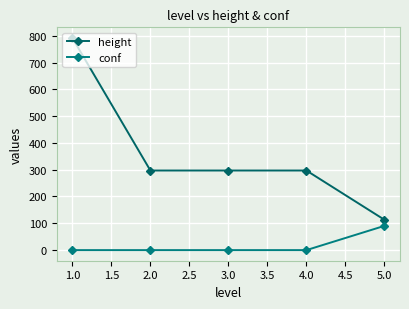

What is the difference between the maximum and minimum values in the conf series?

90.6